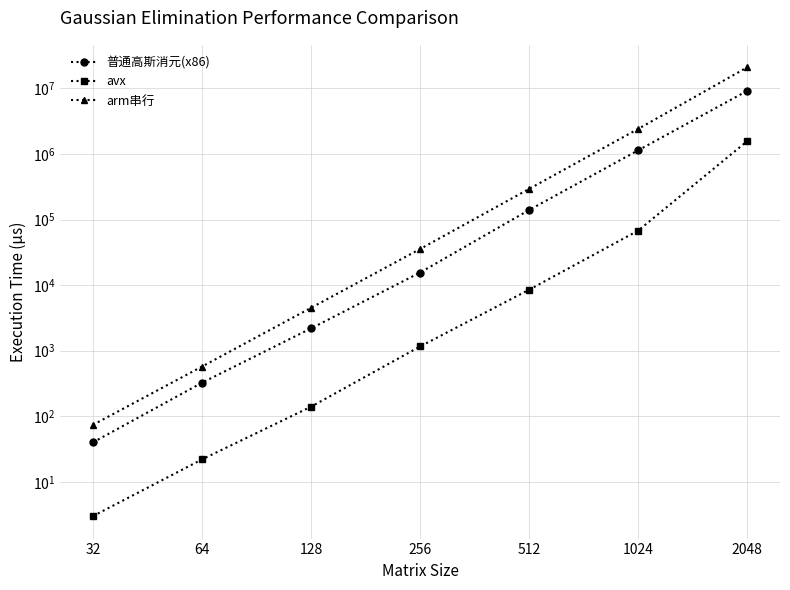

Reading left to right, what are all the values shown in this chart?

普通高斯消元(x86): 40	325	2188	15568	140059	1139062	9196672
avx: 3	22	140	1161	8519	67947	1573614
arm串行: 74	573	4510	35565	293934	2415255	21009373